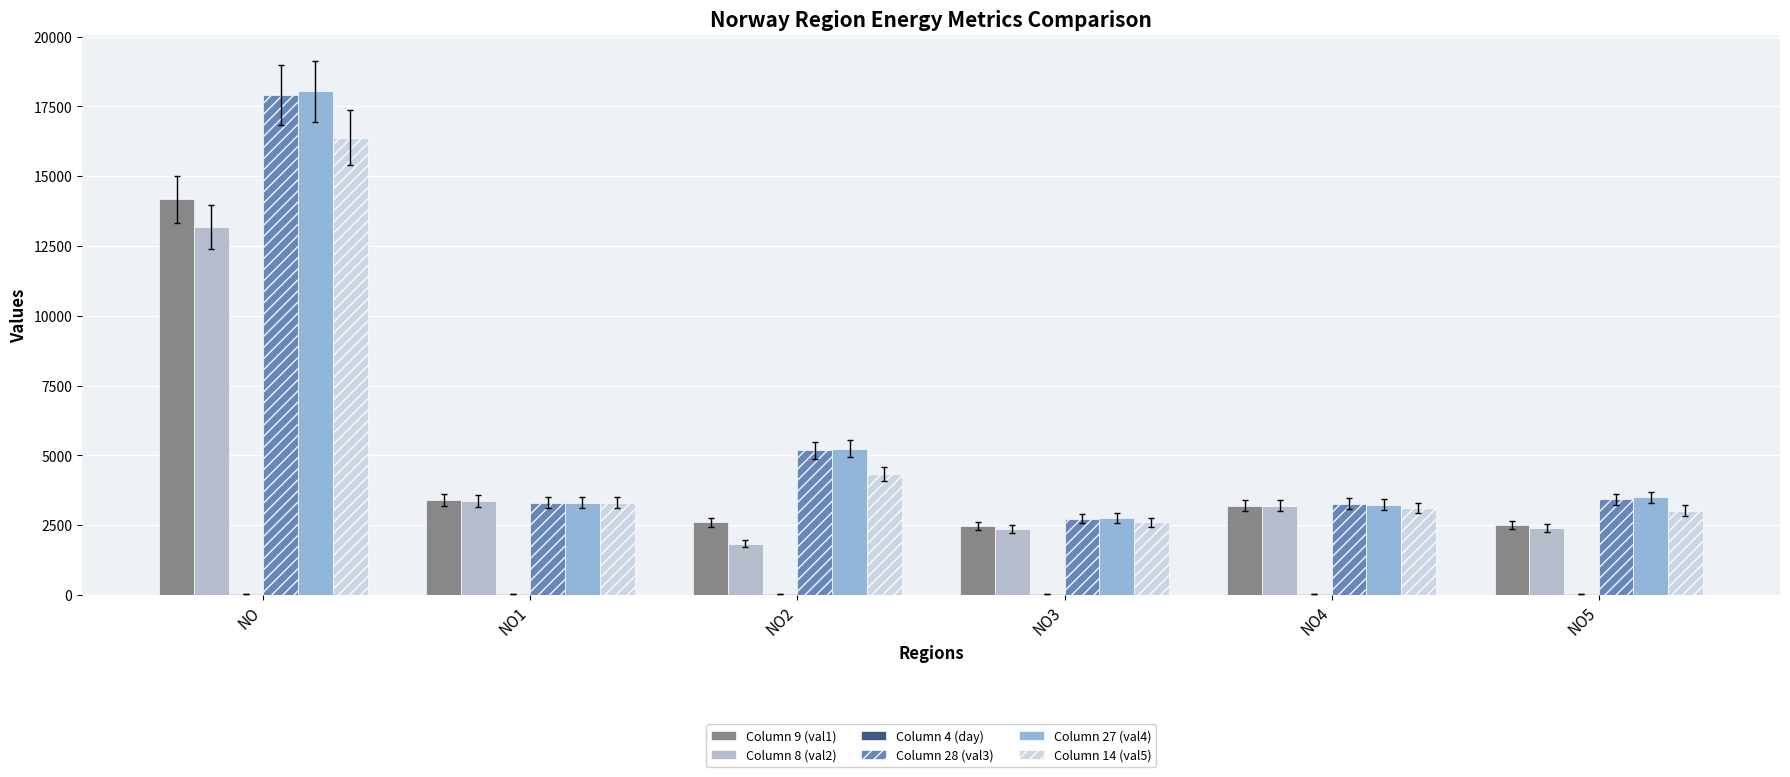

Which category has the highest value in the Column 9 (val1) series?

NO